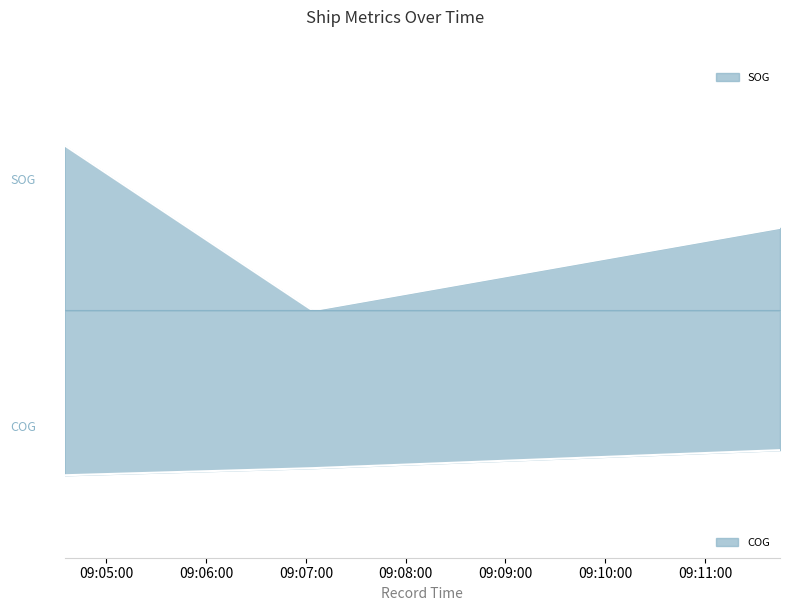

The COG series shows -1.3 at 2024-04-18 09:04:35. True or false?

False